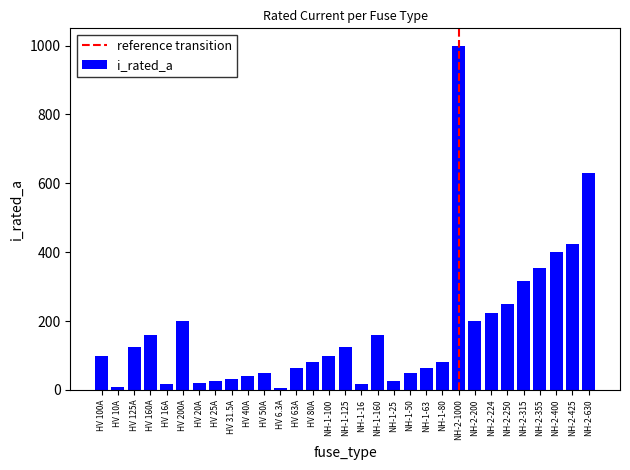

At which category does the chart reach its peak across all series?

NH-2-1000